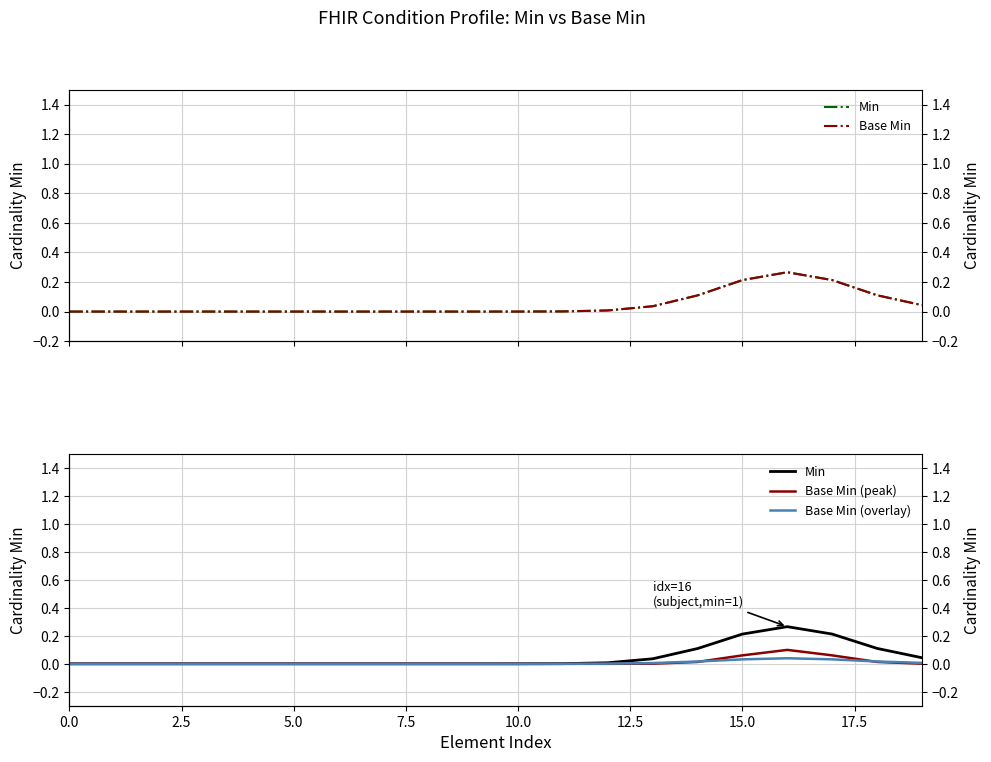

Reading right to left, list all the values displayed in this chart.

Min: 0.0	0.1	0.2	0.3	0.2	0.1	0.0	0.0	0.0	0.0	0.0	0.0	0.0	0.0	0.0	0.0	0.0	0.0	0.0	0.0
Base Min: 0.0	0.1	0.2	0.3	0.2	0.1	0.0	0.0	0.0	0.0	0.0	0.0	0.0	0.0	0.0	0.0	0.0	0.0	0.0	0.0
Base Min (peak): 0.0	0.0	0.1	0.1	0.1	0.0	0.0	0.0	0.0	0.0	0.0	0.0	0.0	0.0	0.0	0.0	0.0	0.0	0.0	0.0
Base Min (overlay): 0.0	0.0	0.0	0.0	0.0	0.0	0.0	0.0	0.0	0.0	0.0	0.0	0.0	0.0	0.0	0.0	0.0	0.0	0.0	0.0